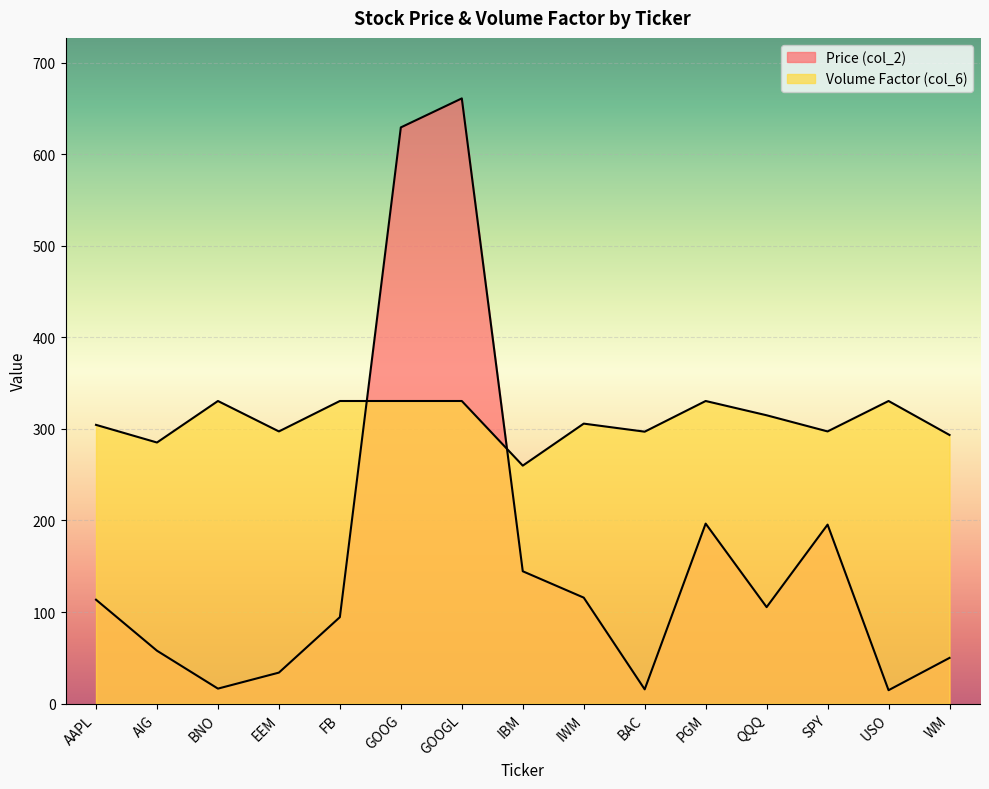

What is the label of the 12th point from the left?

QQQ